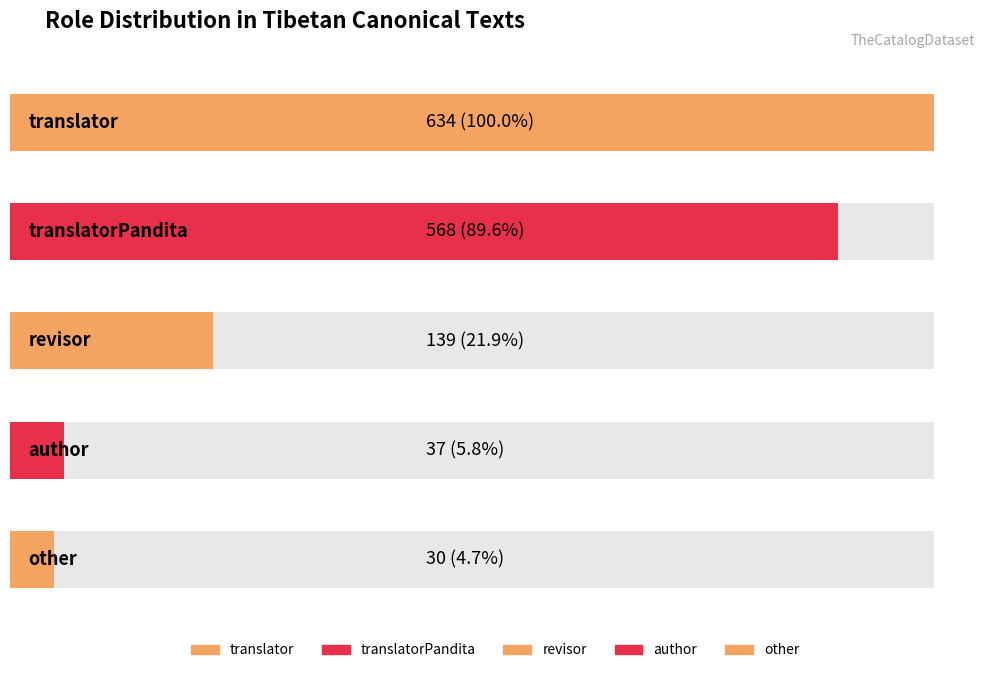

At which label does the data first exceed 139?

translator